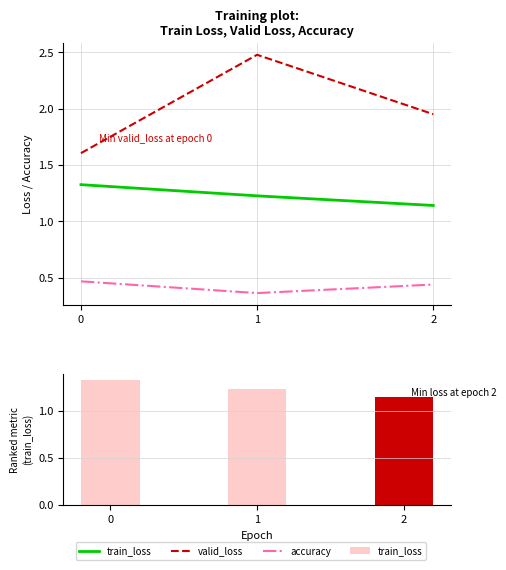

Are the bars grouped side by side (vs. stacked)?

Yes